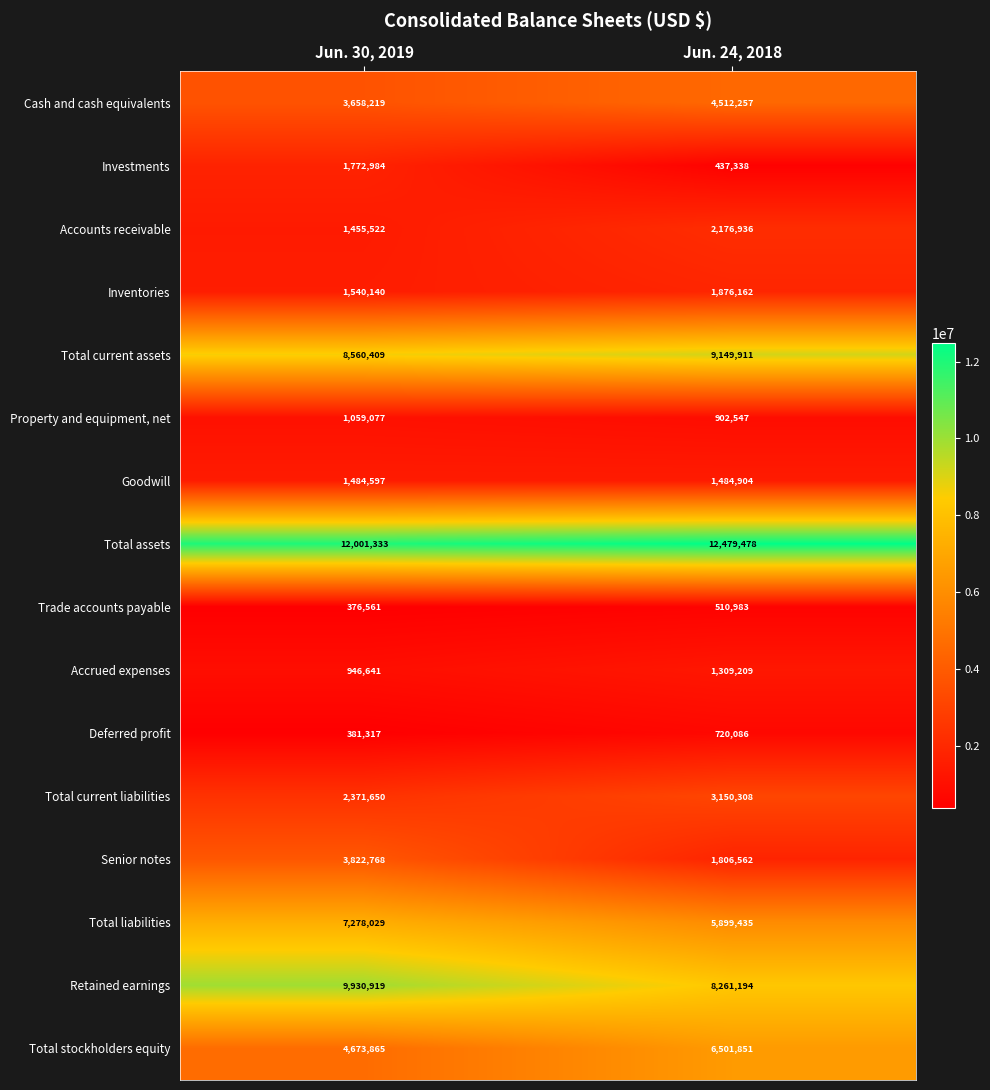

The value of Total assets at Jun. 30, 2019 is 4888363. True or false?

False